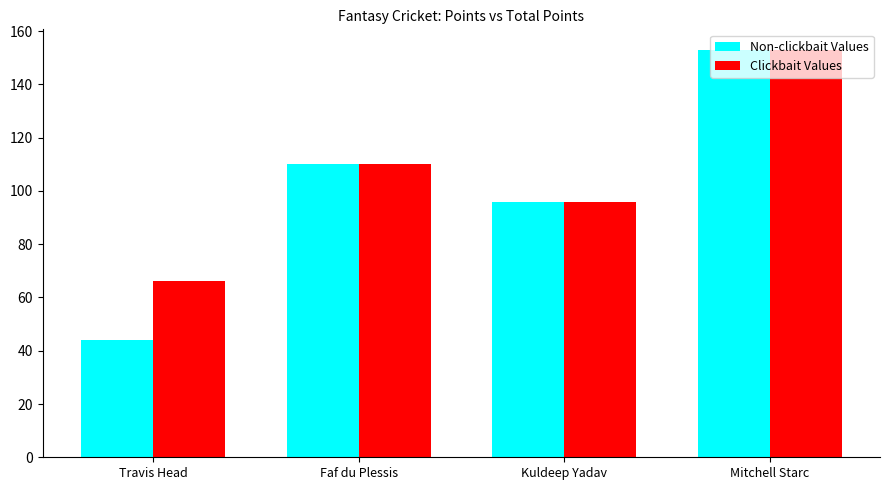

Where is Non-clickbait Values nearest to the value 98?

Kuldeep Yadav